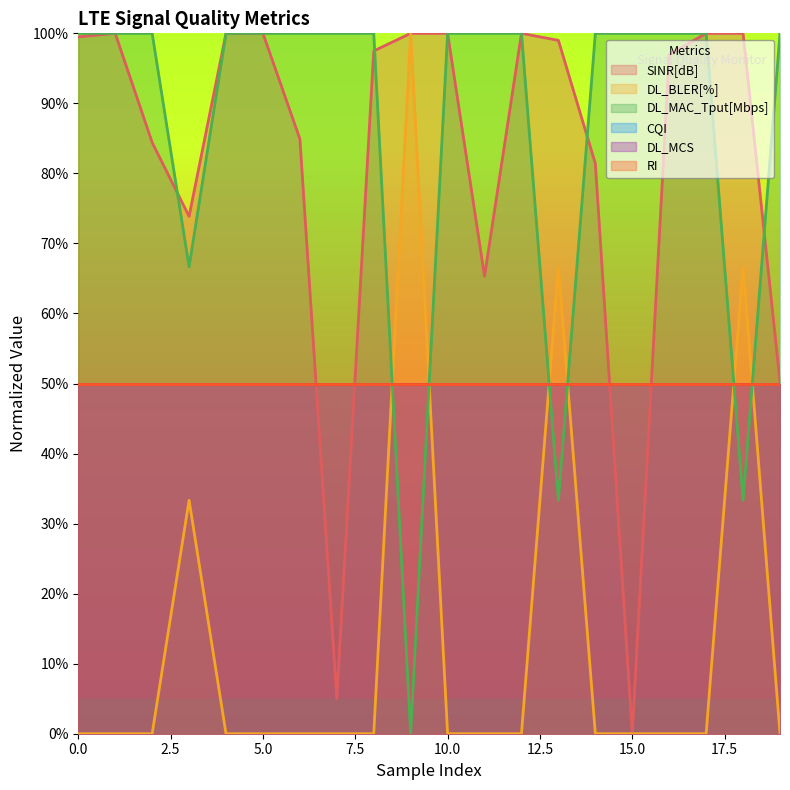

What is the greatest value displayed?

1.0